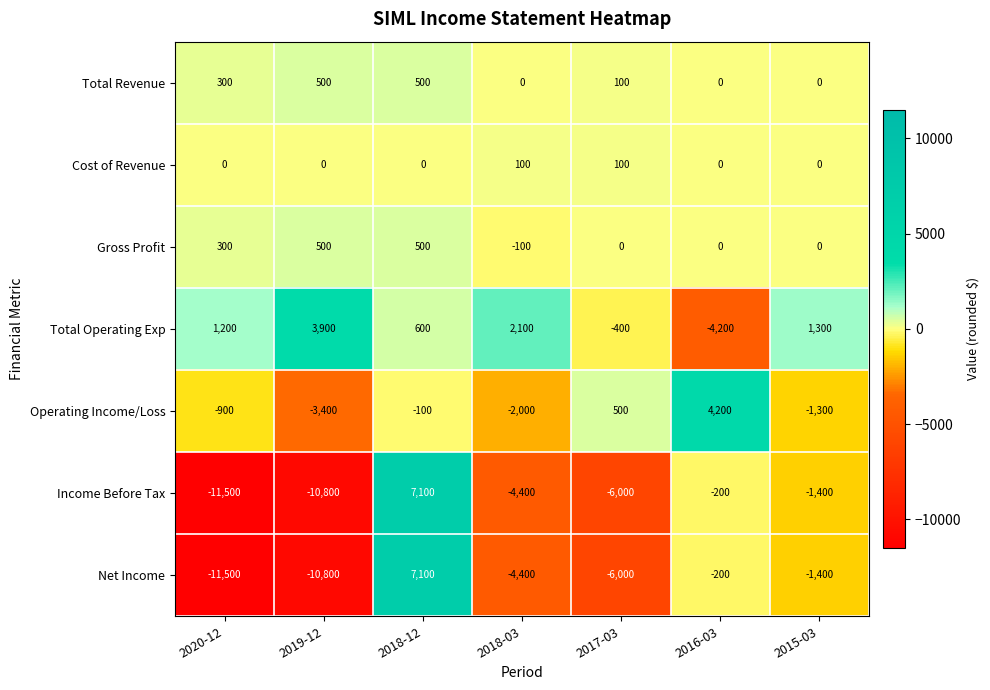

How many values in the Income Before Tax series exceed -4400?

3